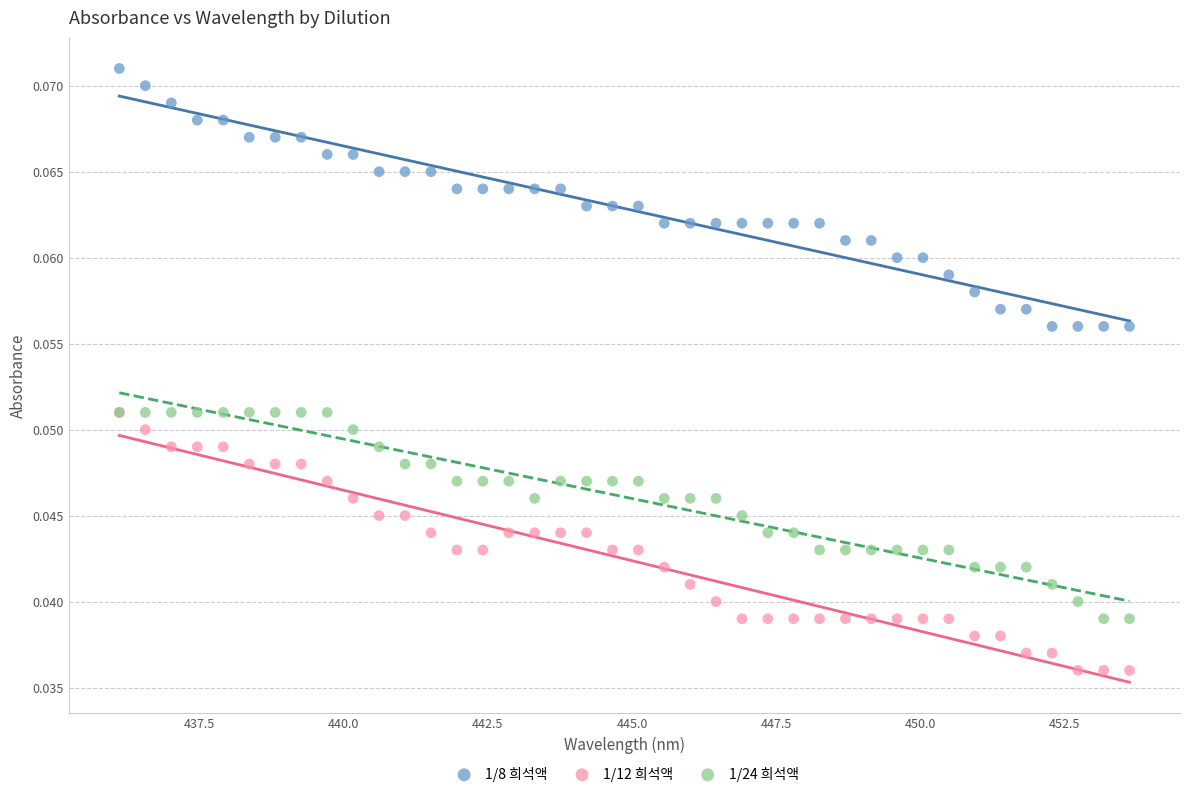

What are all the series names shown in the legend?

1/8 희석액, 1/12 희석액, 1/24 희석액